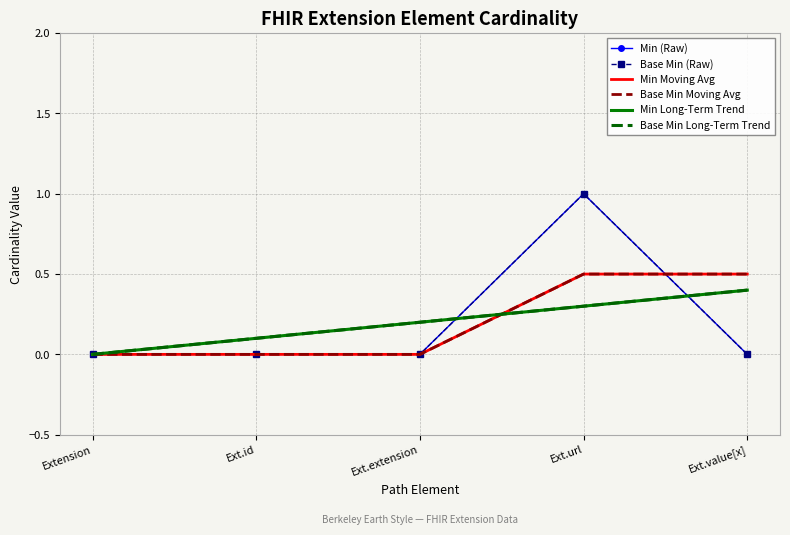

How many lines are shown in the chart?

6